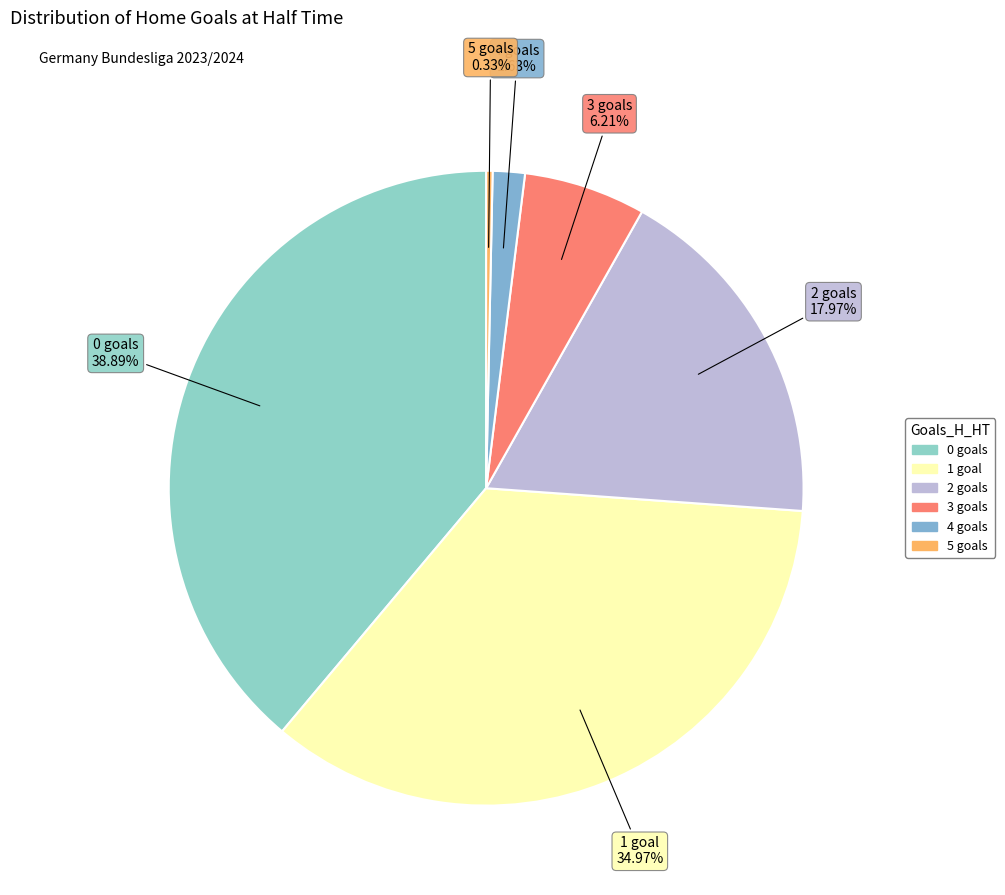

What is the smallest slice in the pie chart?

5